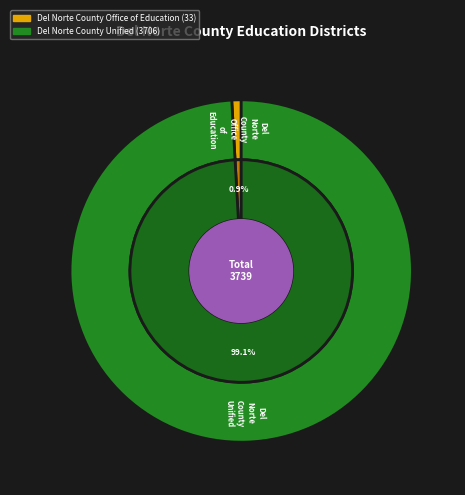

How many slices are in this pie chart?

2